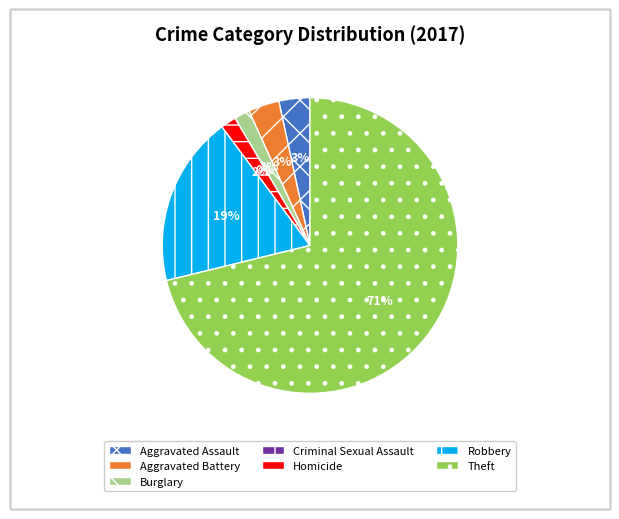

What percentage do Burglary and Theft together represent?

72.9%